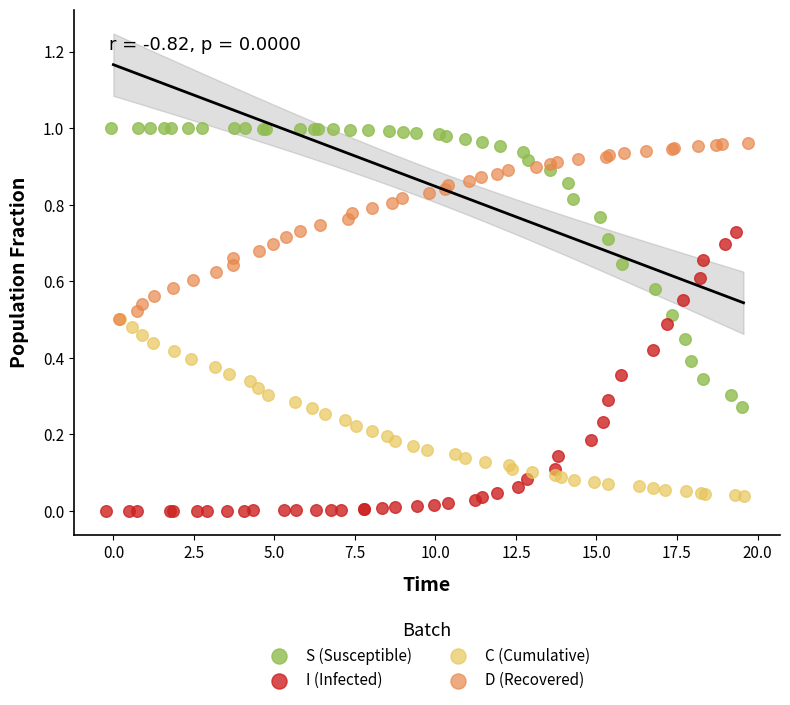

What are all the series names shown in the legend?

S (Susceptible), I (Infected), C (Cumulative), D (Recovered)